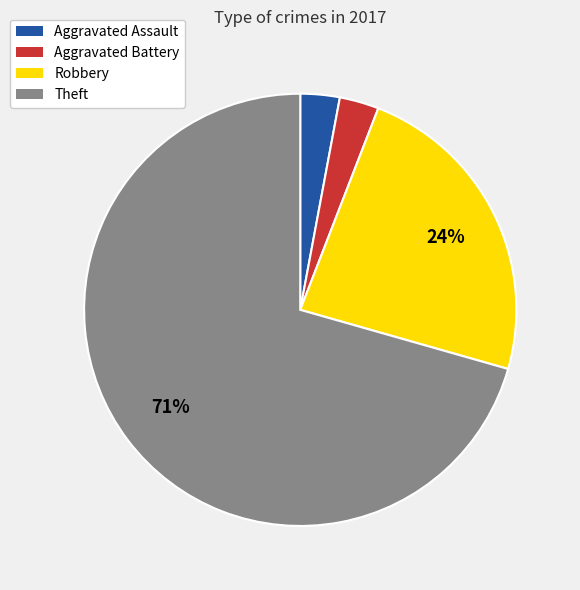

What is the ratio of the value at Aggravated Assault to the value at Aggravated Battery?

1.0